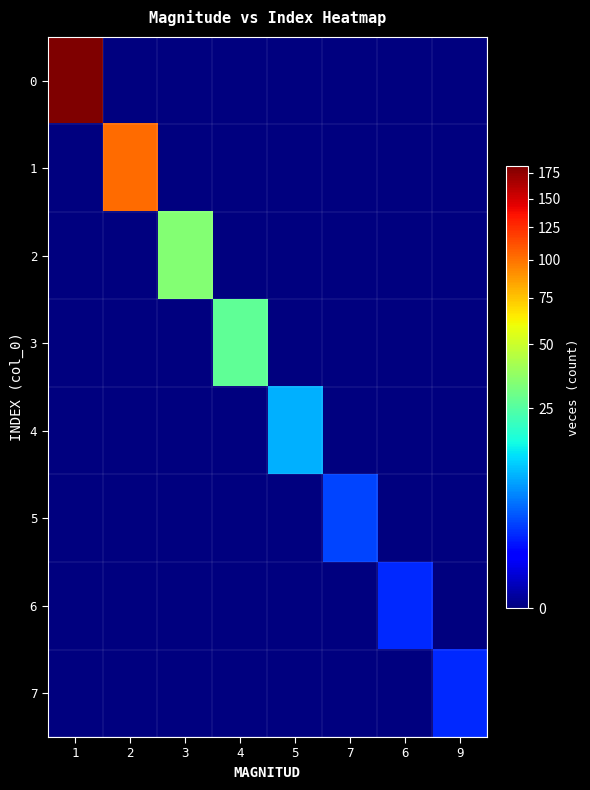

Reading left to right, extract all data points from this chart.

0: 1=182	2=0	3=0	4=0	5=0	7=0	6=0	9=0
1: 1=0	2=103	3=0	4=0	5=0	7=0	6=0	9=0
2: 1=0	2=0	3=34	4=0	5=0	7=0	6=0	9=0
3: 1=0	2=0	3=0	4=27	5=0	7=0	6=0	9=0
4: 1=0	2=0	3=0	4=0	5=9	7=0	6=0	9=0
5: 1=0	2=0	3=0	4=0	5=0	7=3	6=0	9=0
6: 1=0	2=0	3=0	4=0	5=0	7=0	6=2	9=0
7: 1=0	2=0	3=0	4=0	5=0	7=0	6=0	9=2